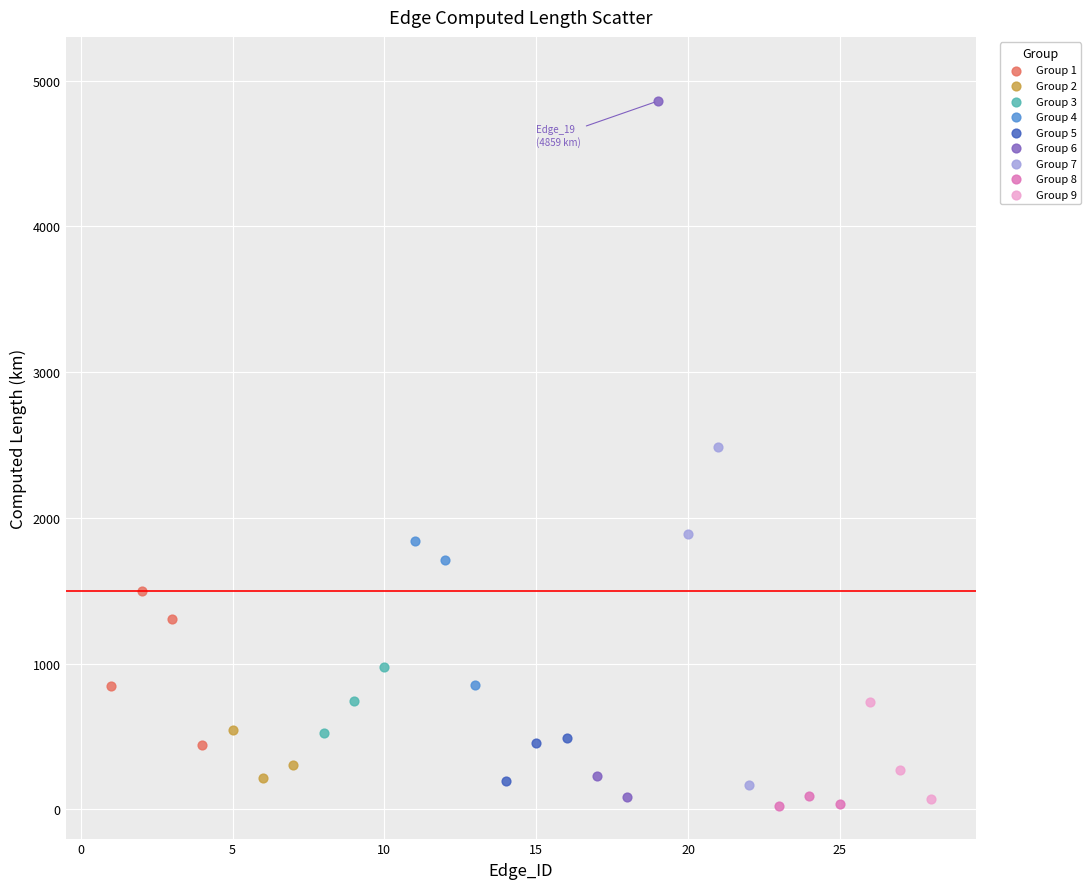

Which series has the widest spread of Y values?

Group 6